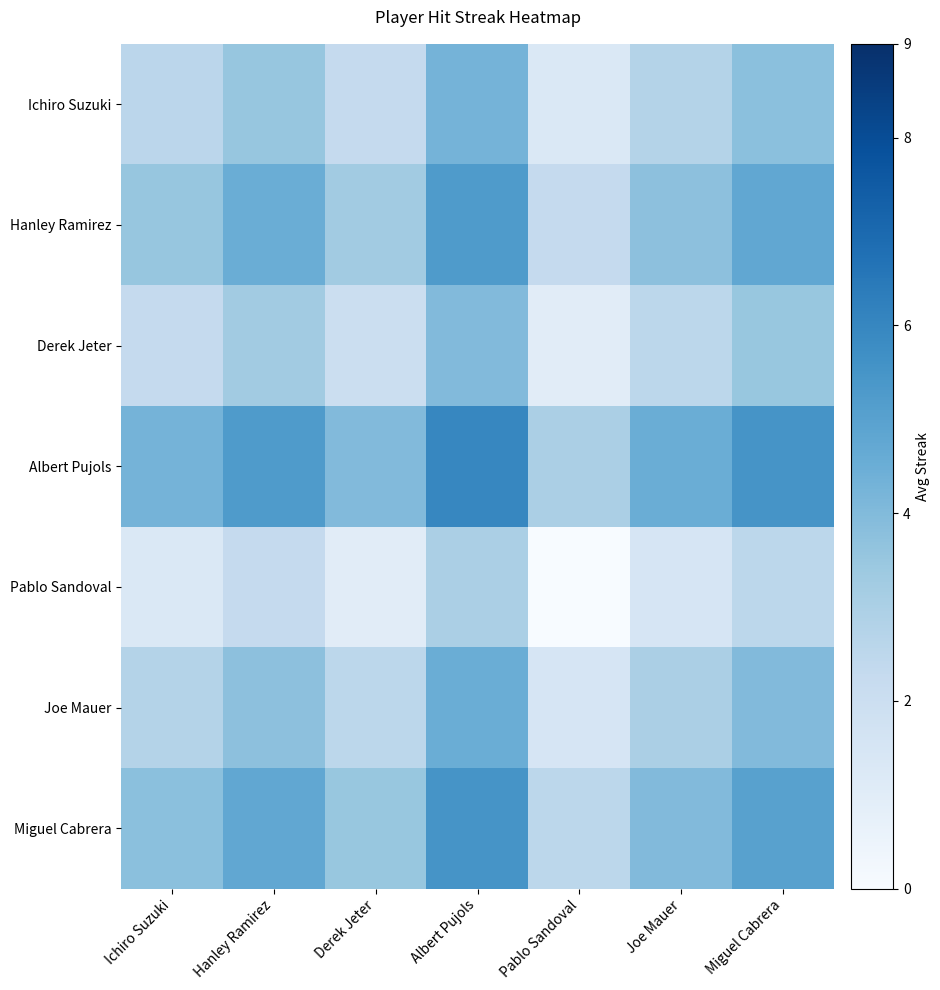

Reading right to left, what are all the values shown in this chart?

Ichiro Suzuki: Miguel Cabrera=3.8	Joe Mauer=2.8	Pablo Sandoval=1.3	Albert Pujols=4.3	Derek Jeter=2.3	Hanley Ramirez=3.5	Ichiro Suzuki=2.5
Hanley Ramirez: Miguel Cabrera=4.8	Joe Mauer=3.8	Pablo Sandoval=2.2	Albert Pujols=5.2	Derek Jeter=3.2	Hanley Ramirez=4.5	Ichiro Suzuki=3.5
Derek Jeter: Miguel Cabrera=3.5	Joe Mauer=2.5	Pablo Sandoval=1.0	Albert Pujols=4.0	Derek Jeter=2.0	Hanley Ramirez=3.2	Ichiro Suzuki=2.3
Albert Pujols: Miguel Cabrera=5.5	Joe Mauer=4.5	Pablo Sandoval=3.0	Albert Pujols=6.0	Derek Jeter=4.0	Hanley Ramirez=5.2	Ichiro Suzuki=4.3
Pablo Sandoval: Miguel Cabrera=2.5	Joe Mauer=1.5	Pablo Sandoval=0.0	Albert Pujols=3.0	Derek Jeter=1.0	Hanley Ramirez=2.2	Ichiro Suzuki=1.3
Joe Mauer: Miguel Cabrera=4.0	Joe Mauer=3.0	Pablo Sandoval=1.5	Albert Pujols=4.5	Derek Jeter=2.5	Hanley Ramirez=3.8	Ichiro Suzuki=2.8
Miguel Cabrera: Miguel Cabrera=5.0	Joe Mauer=4.0	Pablo Sandoval=2.5	Albert Pujols=5.5	Derek Jeter=3.5	Hanley Ramirez=4.8	Ichiro Suzuki=3.8